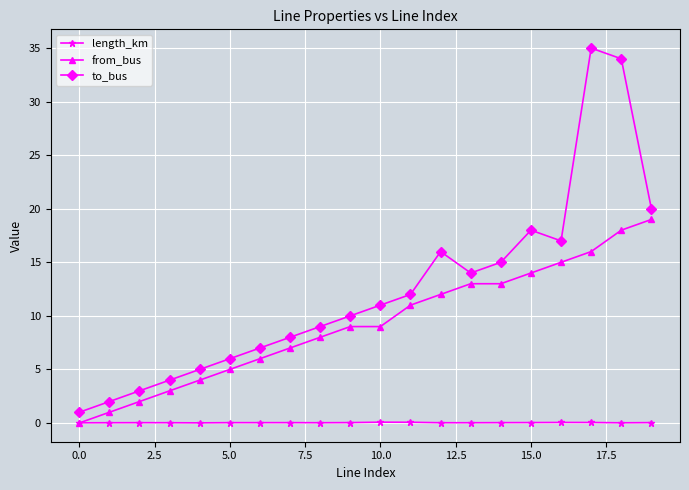

What is the difference between the maximum and second lowest values in the from_bus series?

18.0